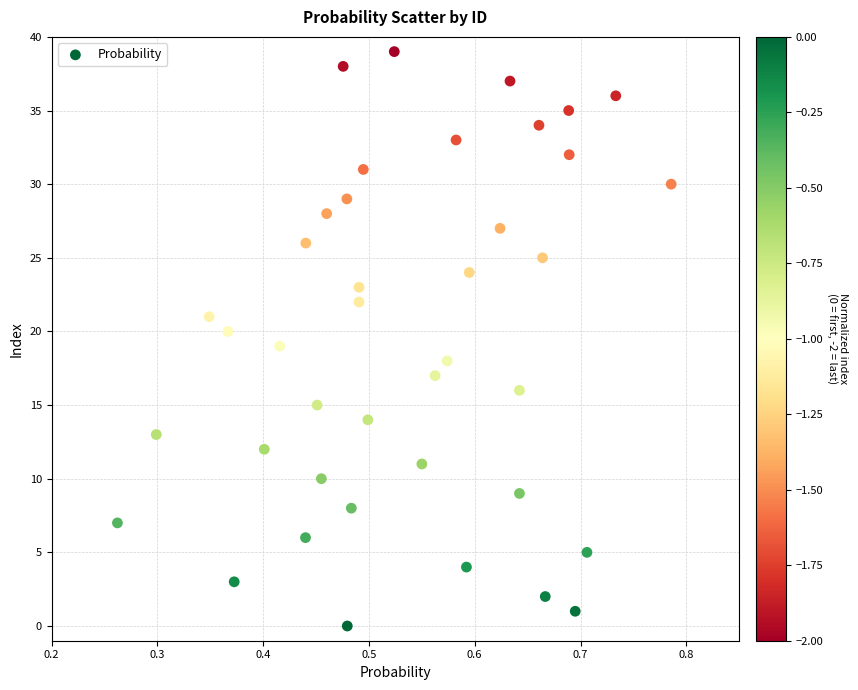

What is the range of Y values (max minus min)?

39